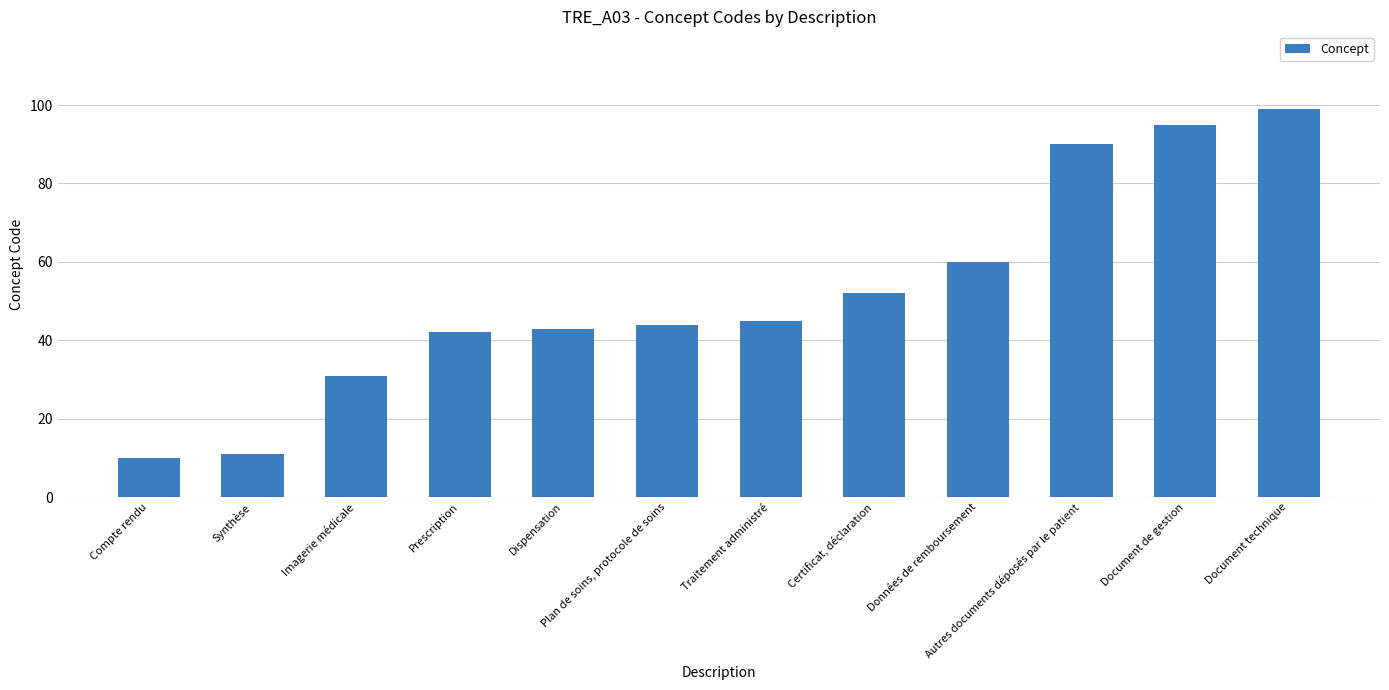

The value at Plan de soins, protocole de soins is 44. True or false?

True